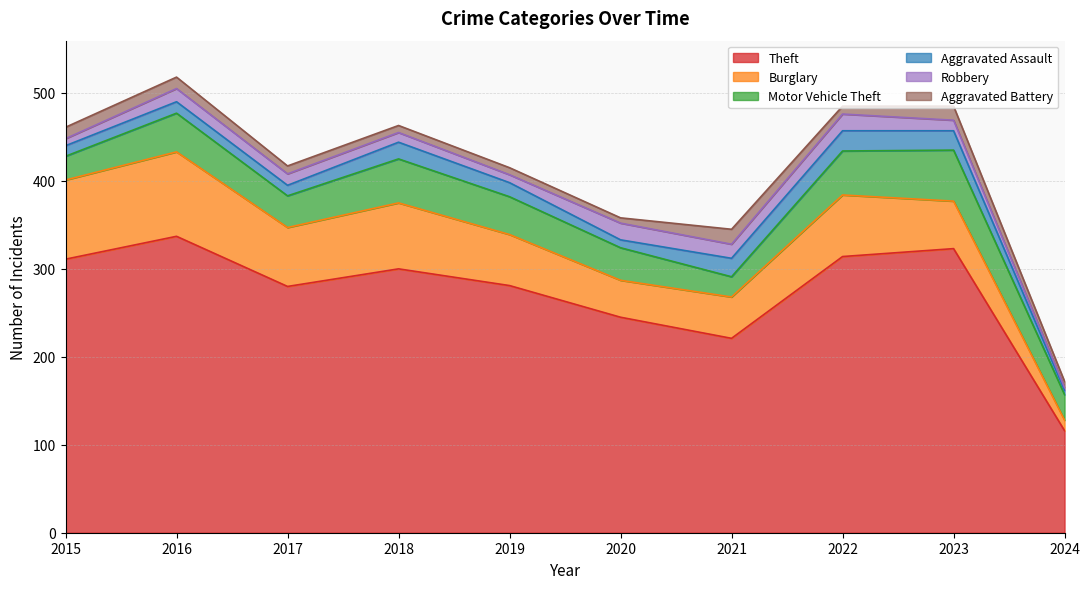

At 2023, list the series in order from largest to smallest.

Theft, Motor Vehicle Theft, Burglary, Aggravated Assault, Aggravated Battery, Robbery